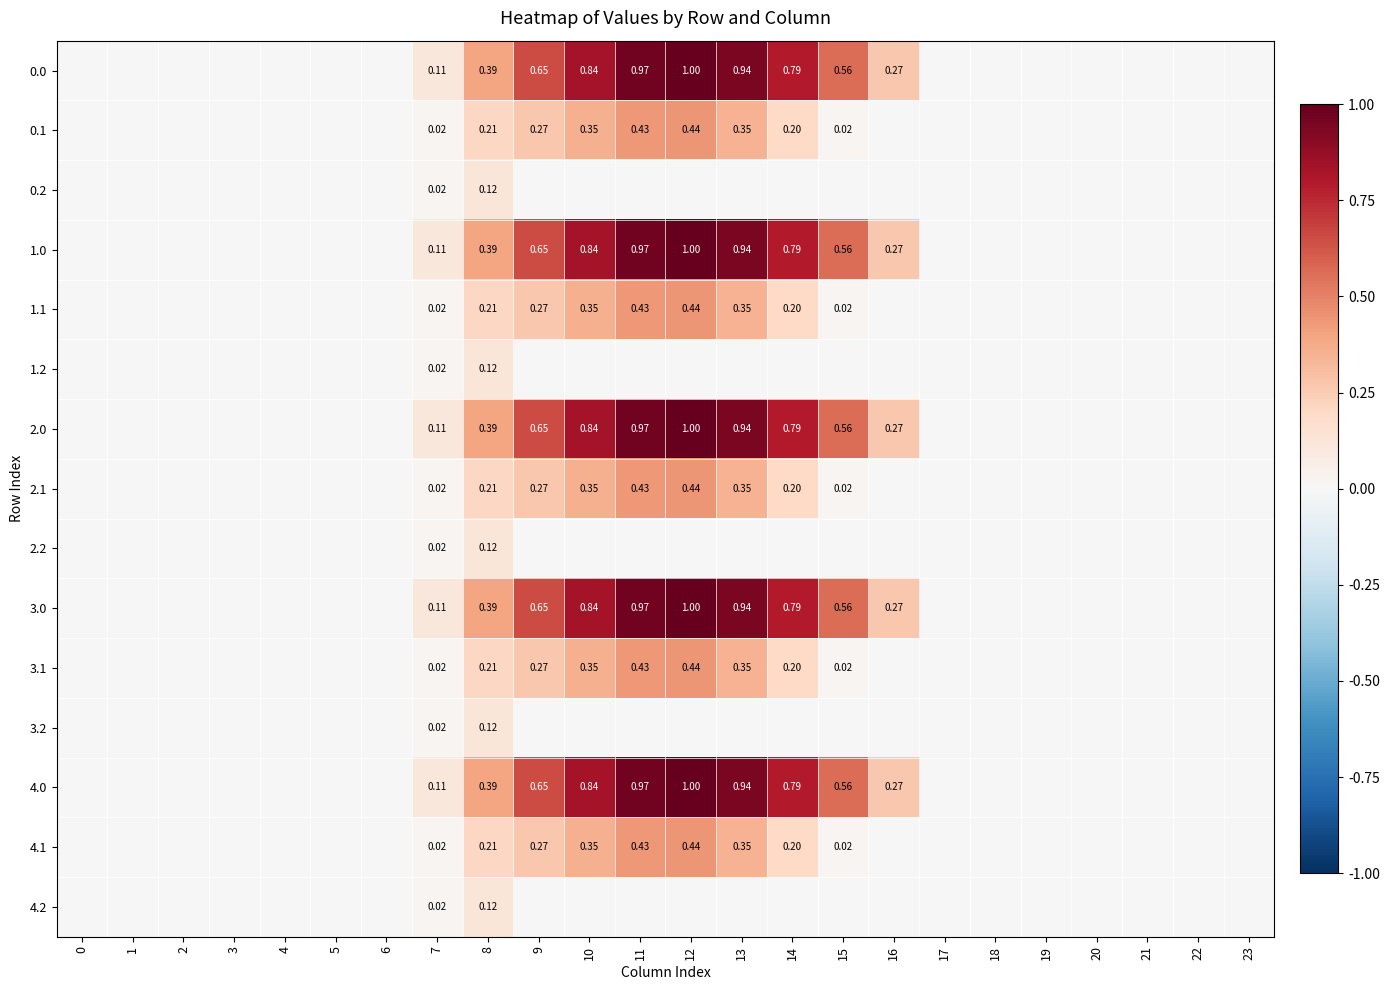

The value of 2.1 at 4 is 0.0. True or false?

True